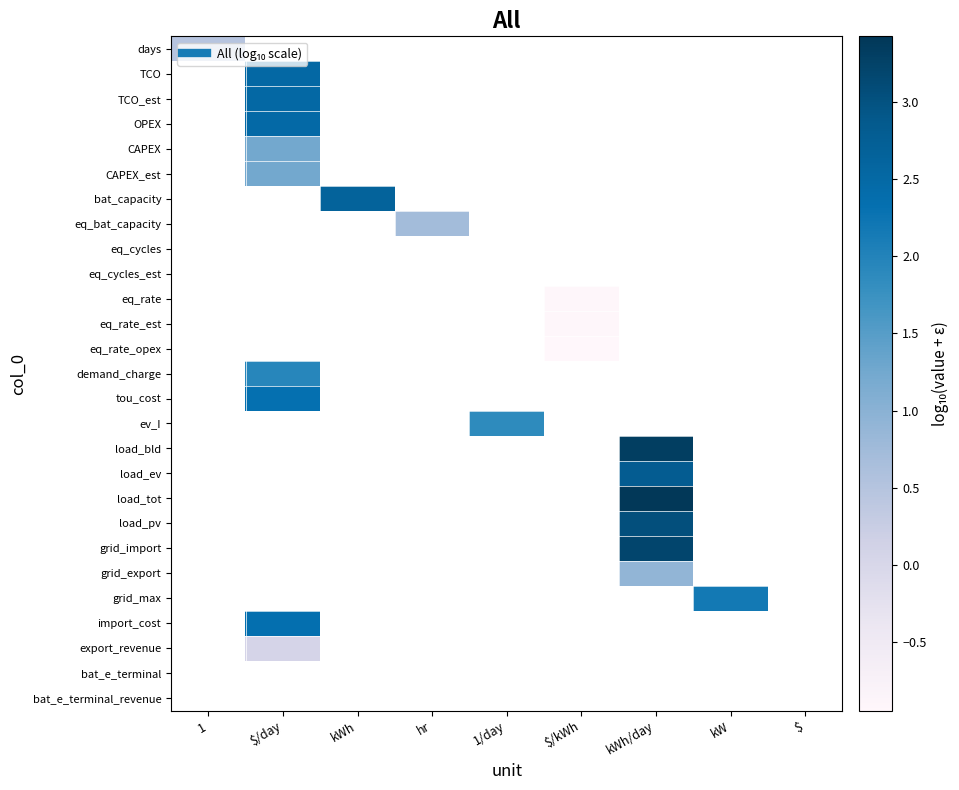

What is the smallest value displayed?

-0.9